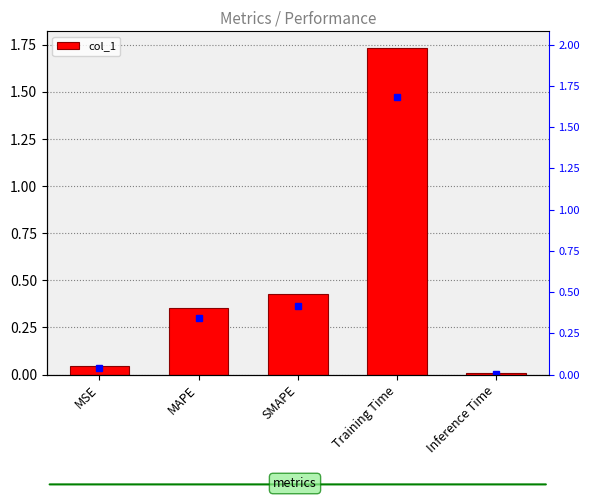

What is the sum of all values?

2.6